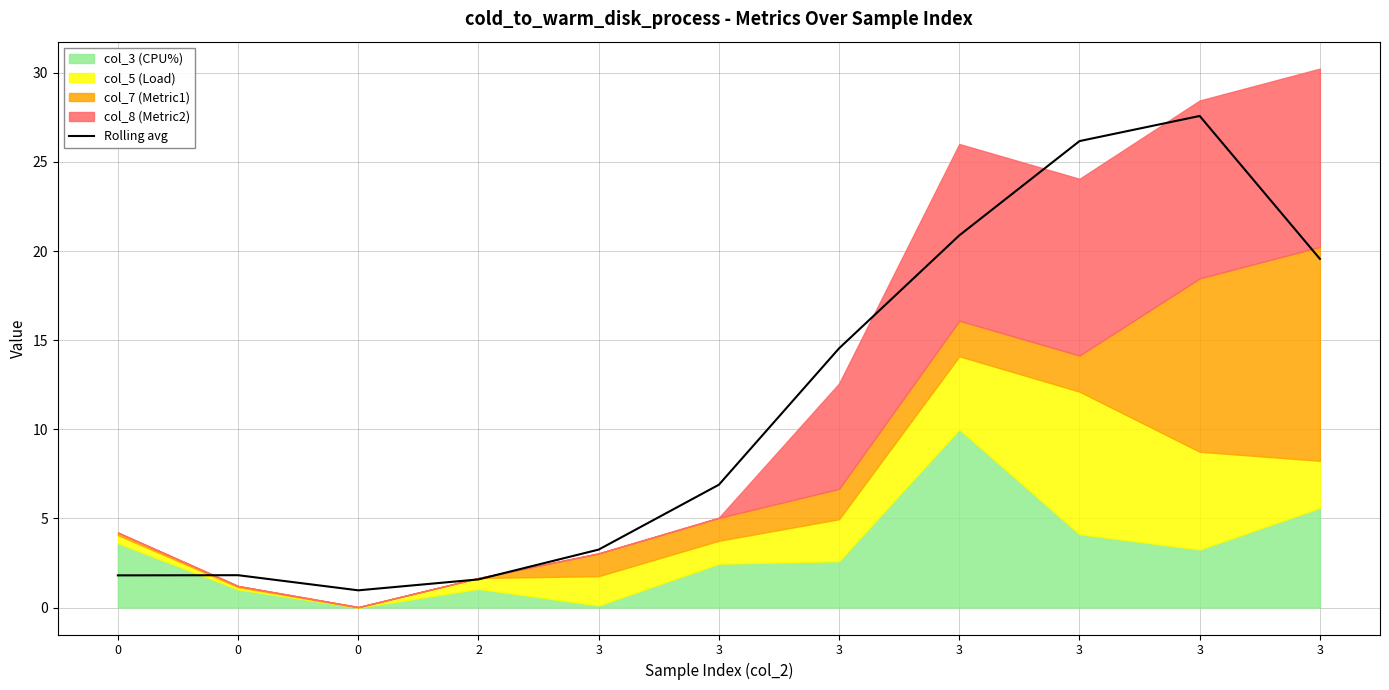

At which label is the value closest to 14?

3